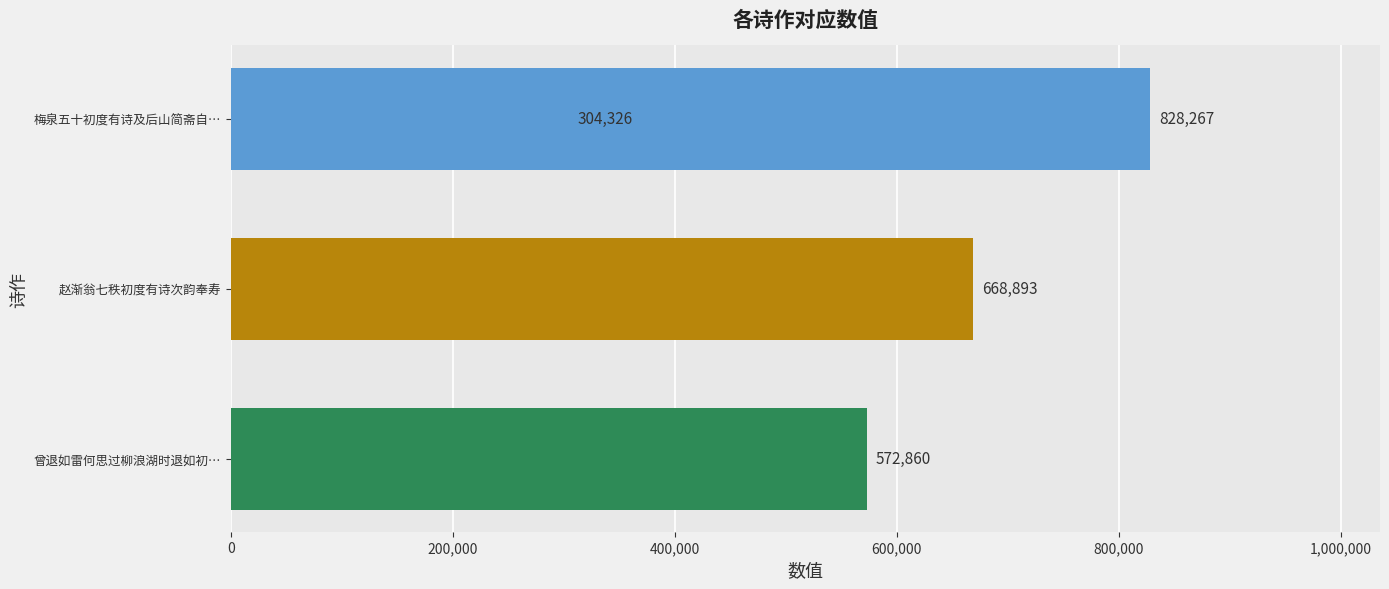

What is the sum of all values?

2374346